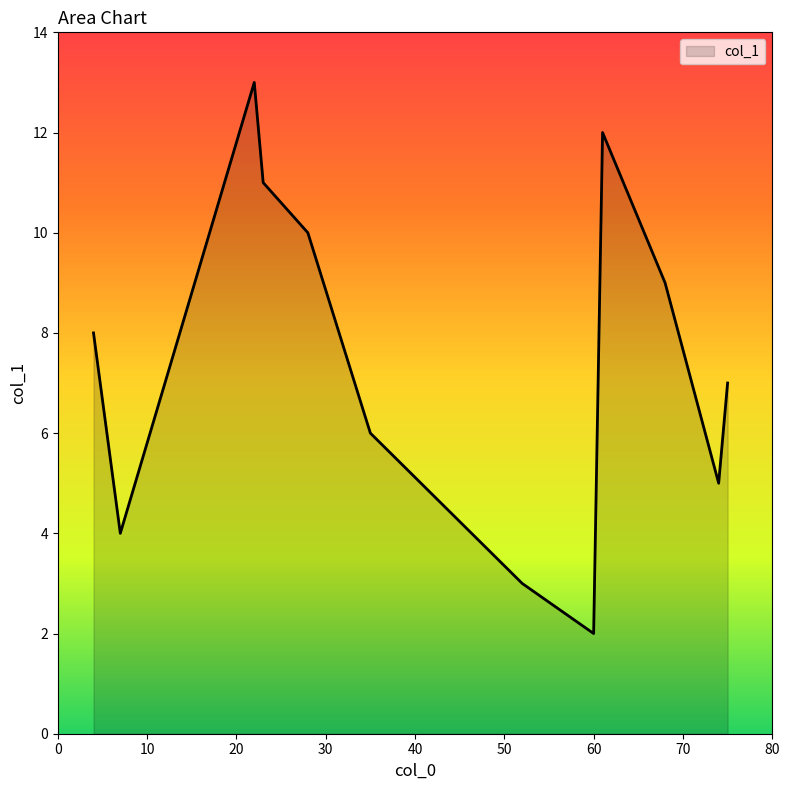

What is the smallest value displayed?

2.0